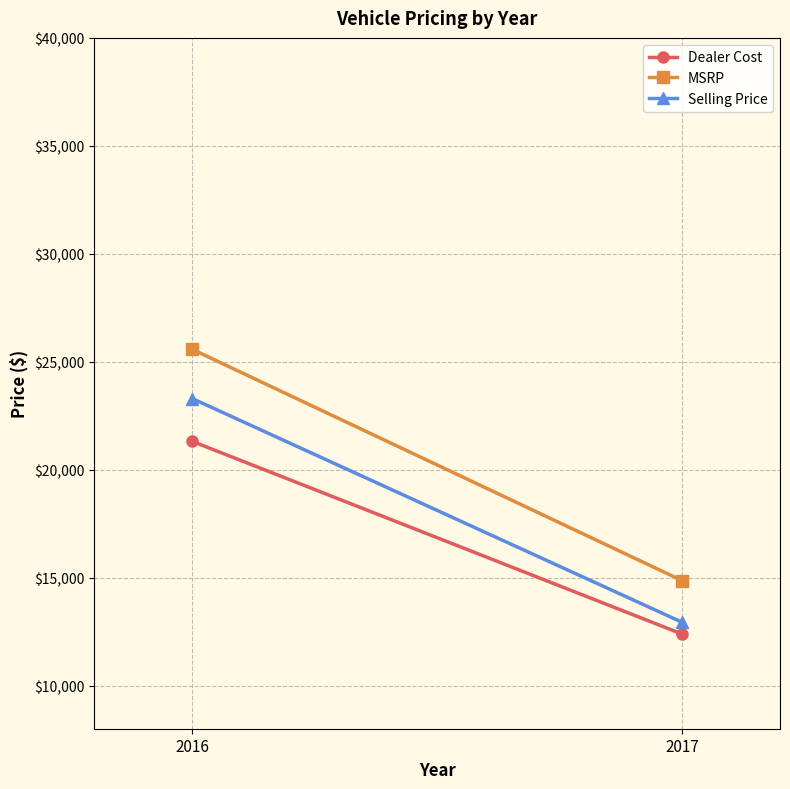

Reading left to right, extract all data points from this chart.

Dealer Cost: 2016=21313.0	2017=12385.3
MSRP: 2016=25575.7	2017=14862.3
Selling Price: 2016=23296.2	2017=12932.3